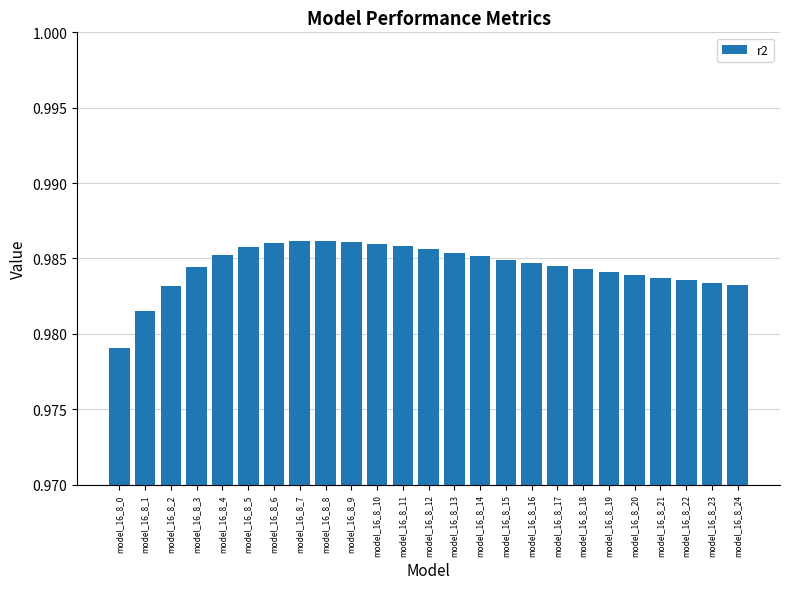

True or false: the data shows 1.7 at model_16_8_12.

False